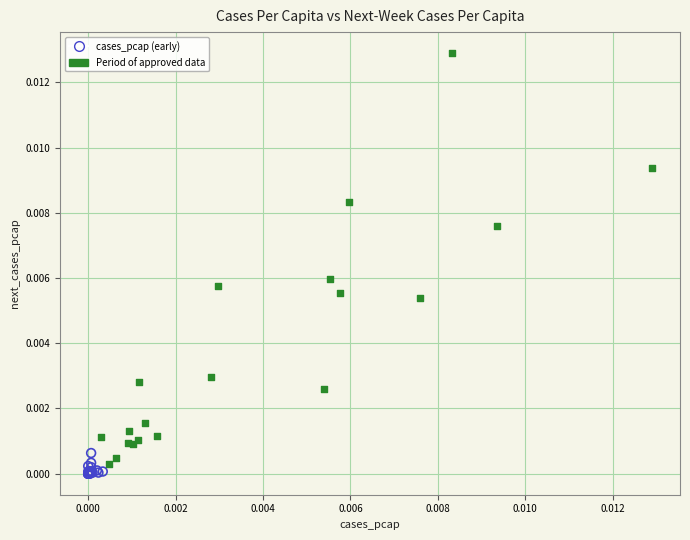

Which series reaches the minimum Y coordinate?

cases_pcap (early)